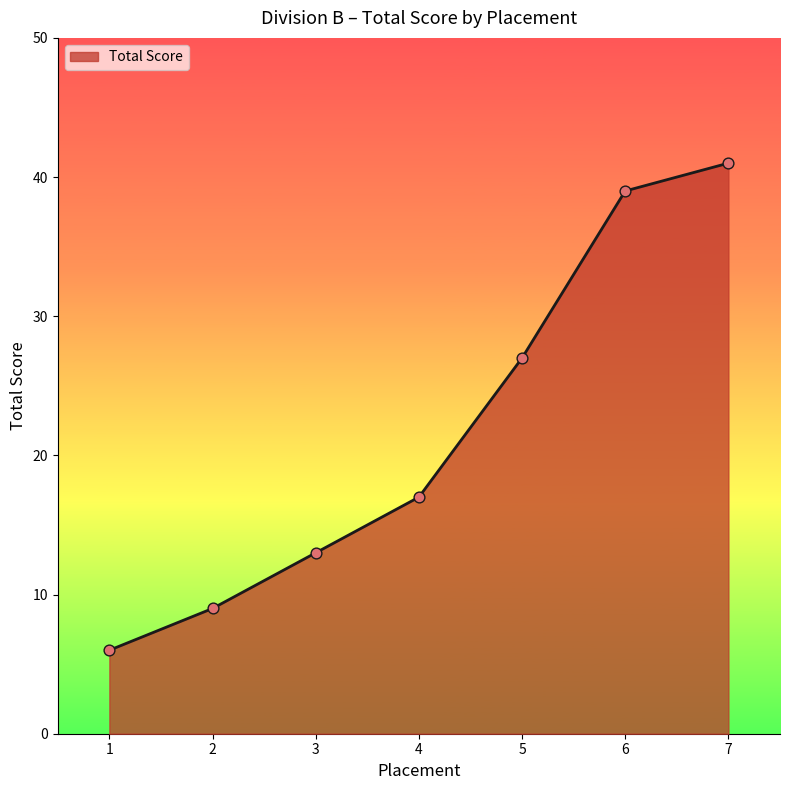

Which has a higher value, 4 or 7?

7